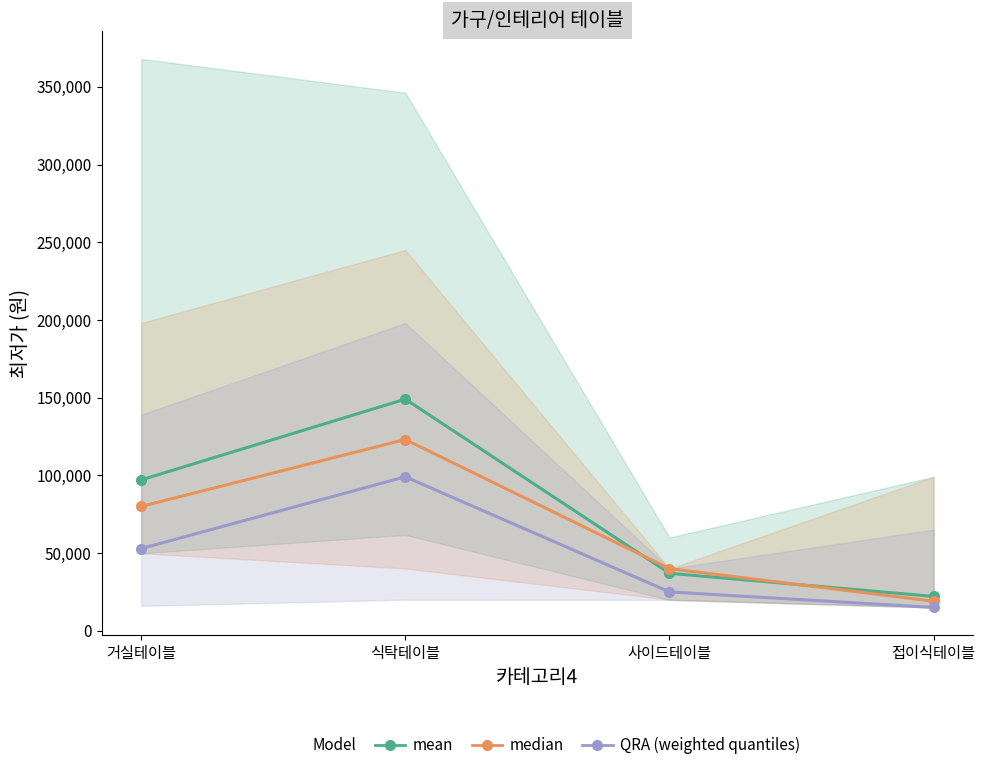

Is it true that QRA (weighted quantiles) equals 14900 at 접이식테이블?

True